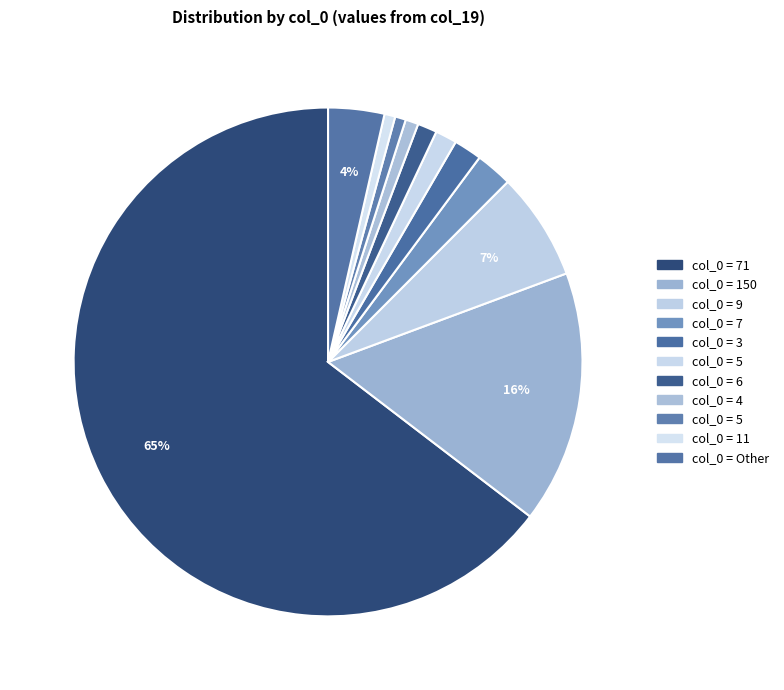

How many slices are in this pie chart?

11